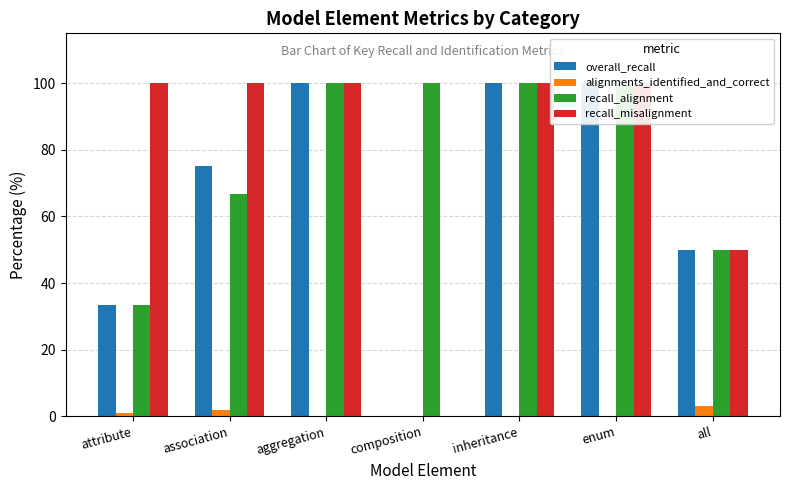

What is the value of the recall_misalignment bar at the 1st from the left?

100.0